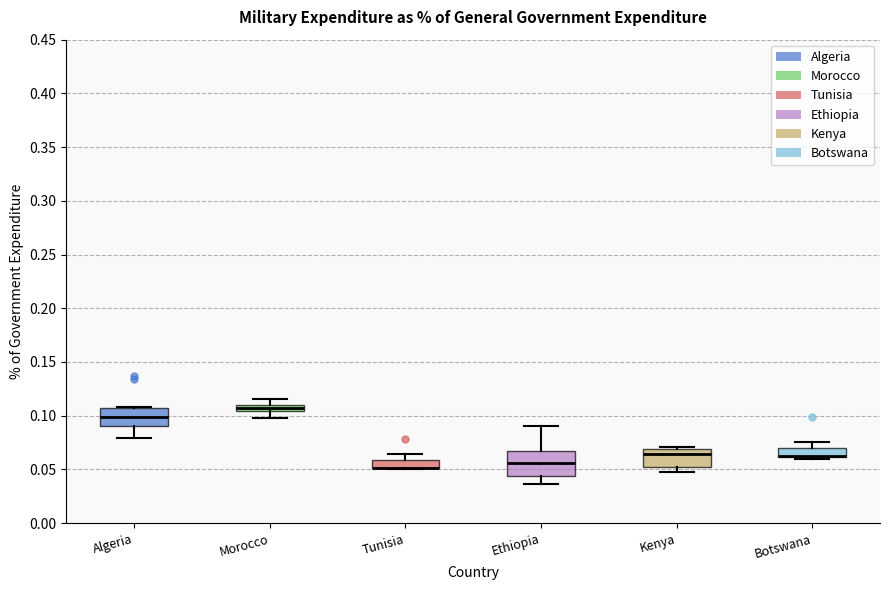

Where is the upper edge of the box for Kenya on the y-axis? The values are not printed on the chart, so give them approximately, as read against the axis.

0.070